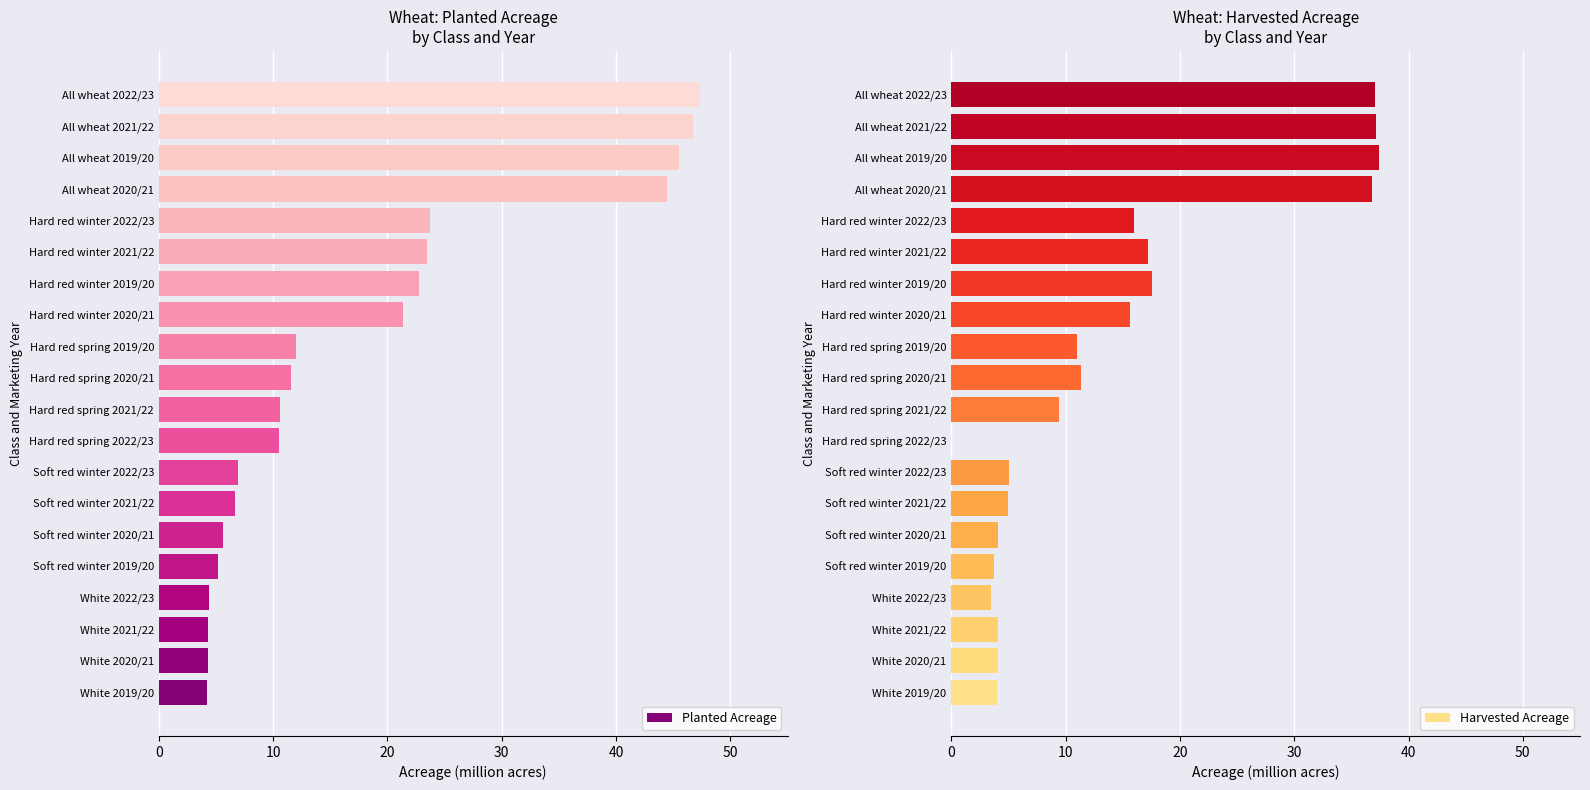

What is the average value of the Harvested Acreage series?

14.0